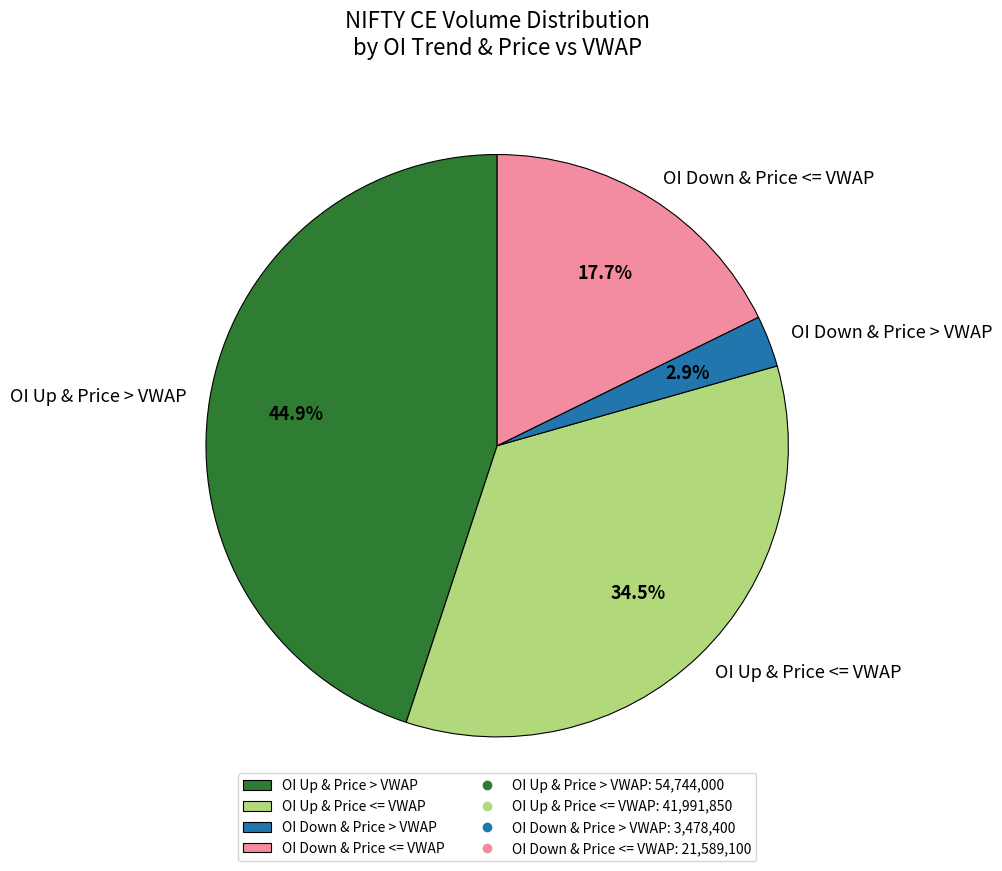

Count the number of slices in the pie.

4